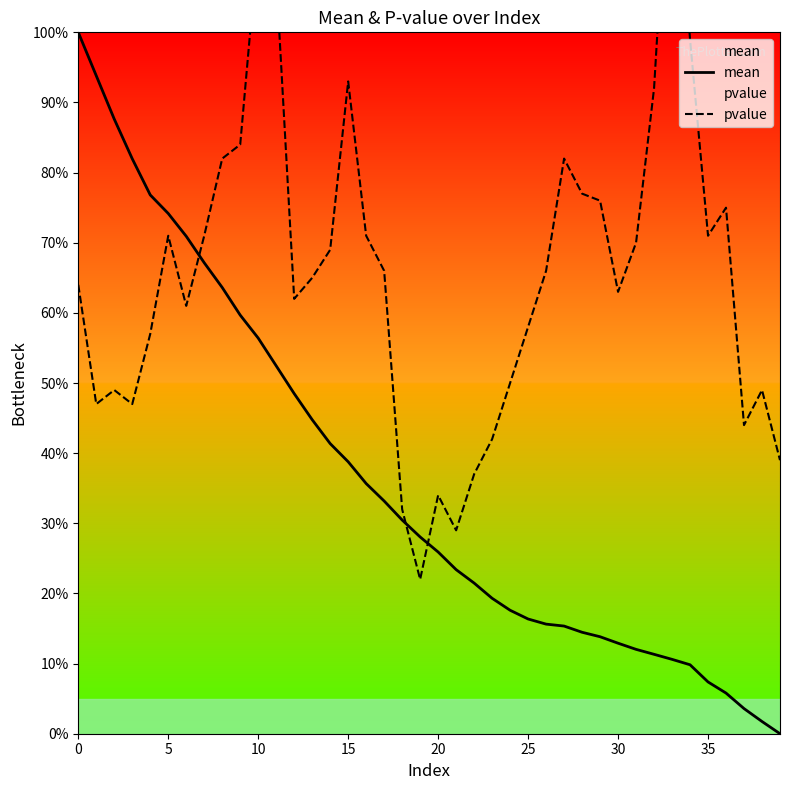

Which series has the largest total across all categories?

pvalue